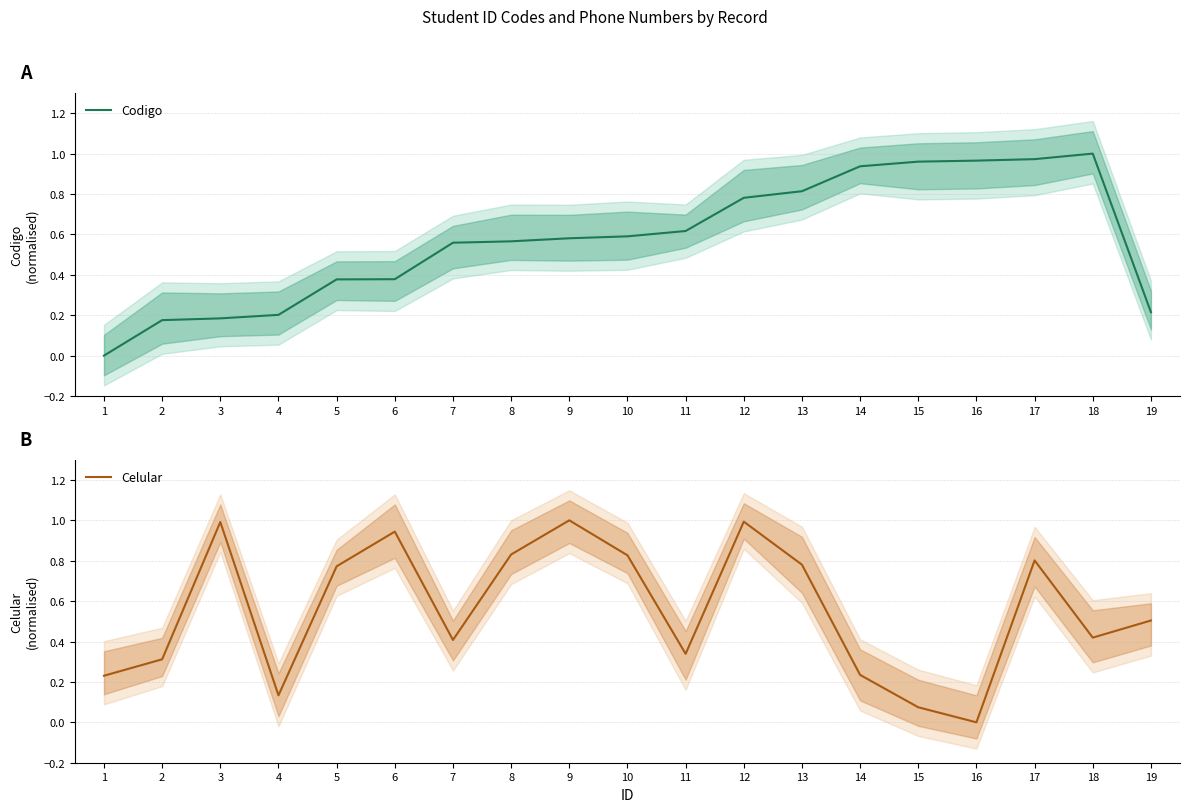

Between 15 and 19, which series saw the biggest shift?

Codigo